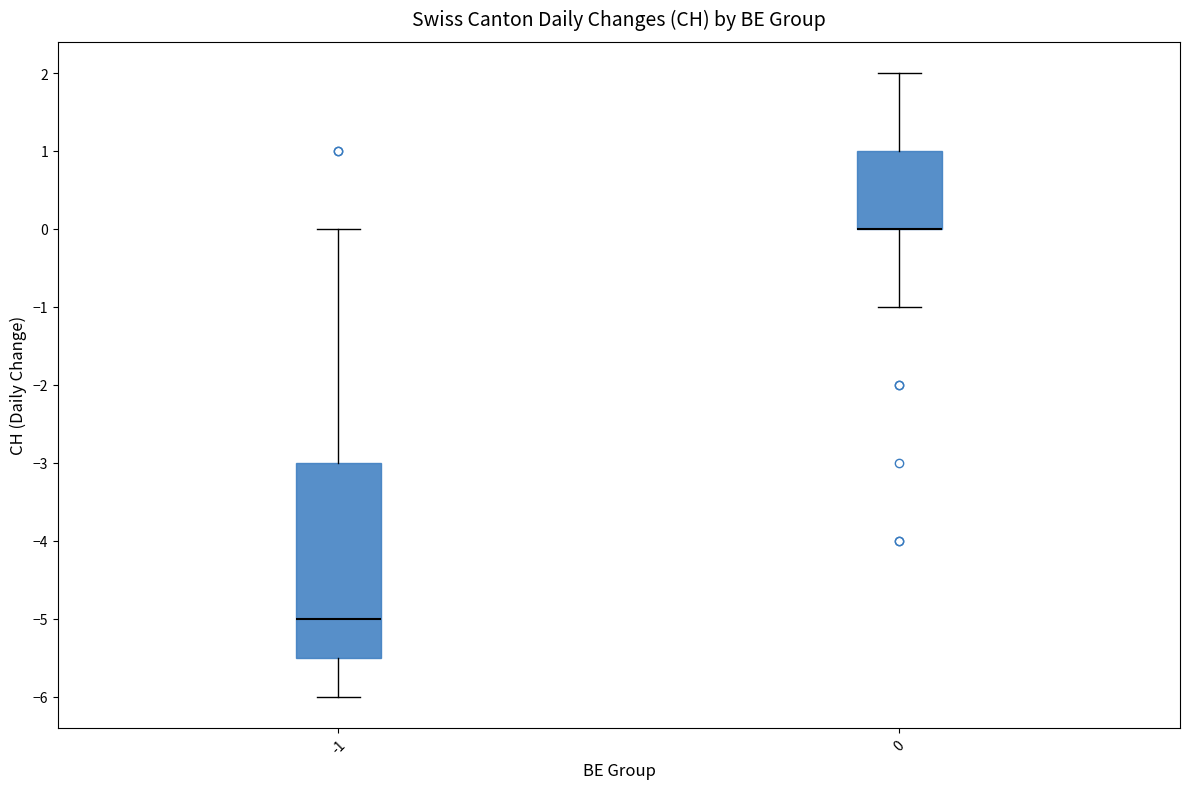

Reading left to right, transcribe this box plot: for each box, give where its median line is, the range the box spans, and where its two whiskers end, as read against the y-axis. The values are not printed on the chart, so give them approximately, as read against the axis.

-1: median -5.0, box -5.5 to -3.0, whiskers -6.0 to 0.0
0: median 0.0 (drawn on the box's lower edge), box 0.0 to 1.0, whiskers -1.0 to 2.0